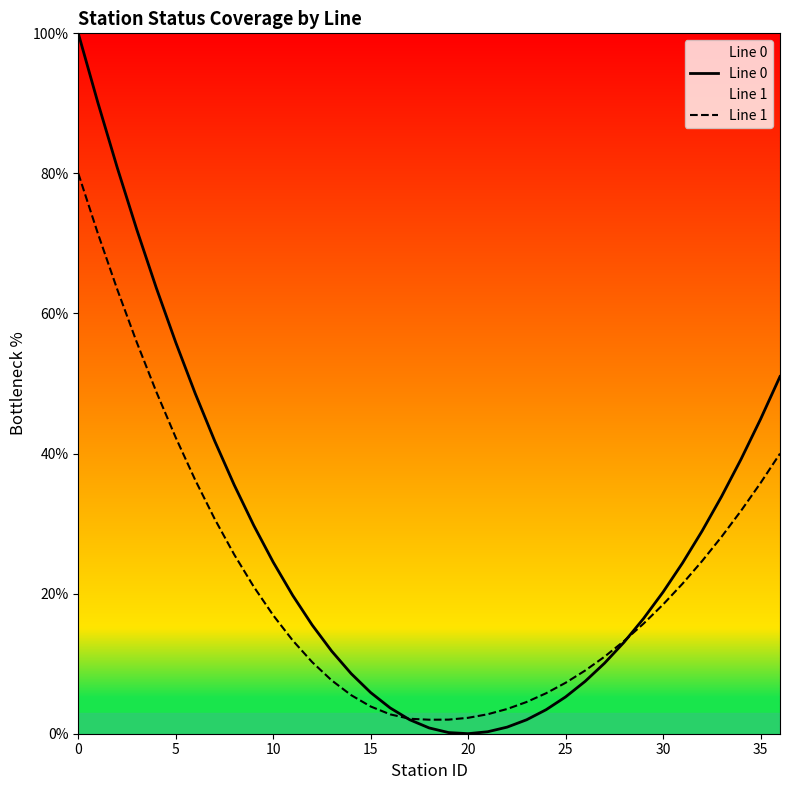

Which series ends up on top after the final intersection of Line 1 and Line 0?

Line 0